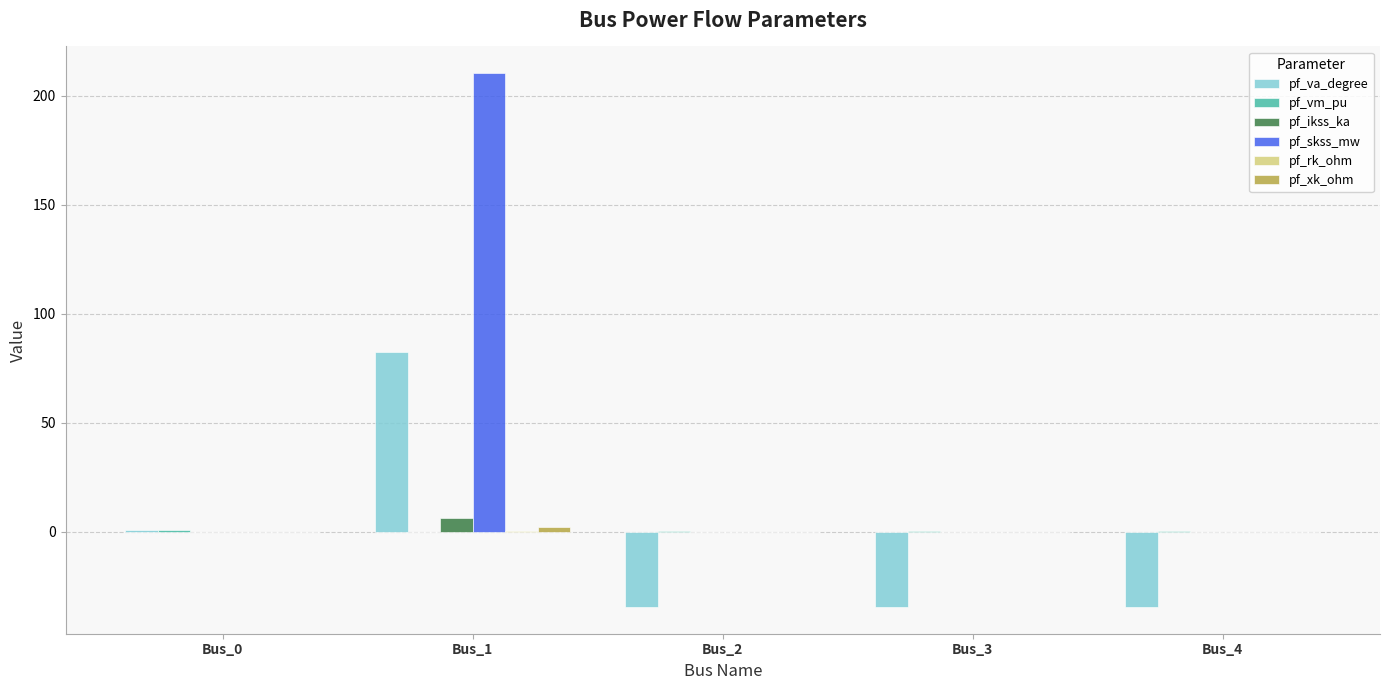

Are the bars horizontal?

No